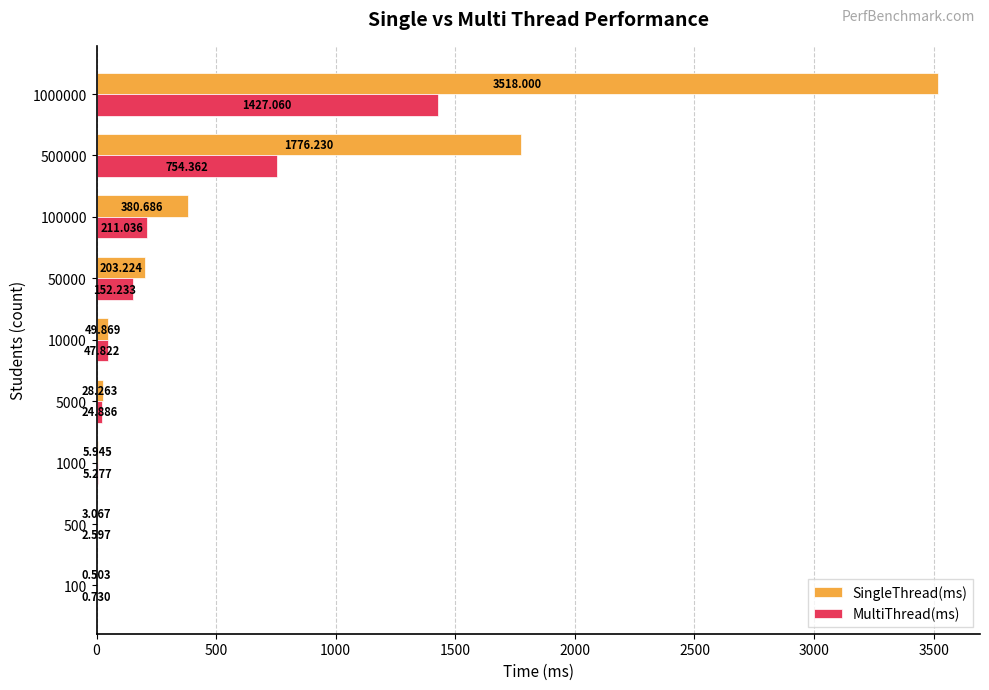

Which series has the largest total across all categories?

SingleThread(ms)